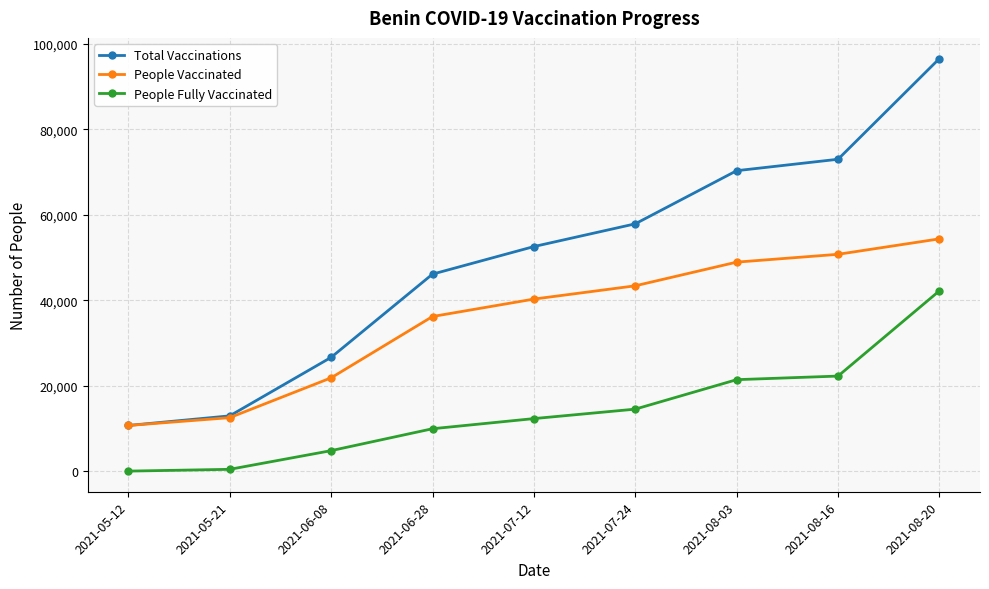

At which category is the sum across all series the highest?

2021-08-20